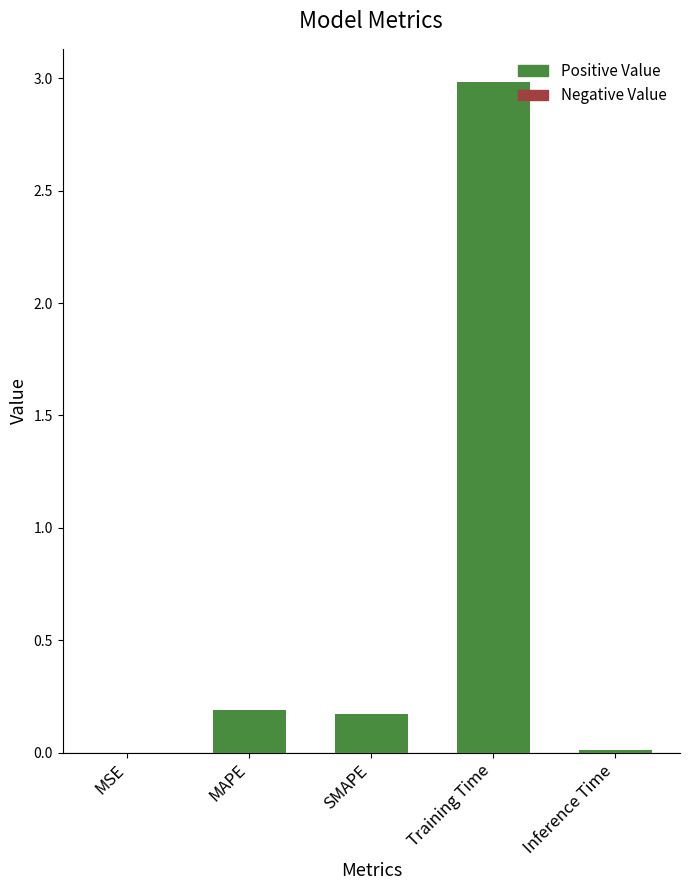

What is the change in value from SMAPE to Training Time?

+2.8